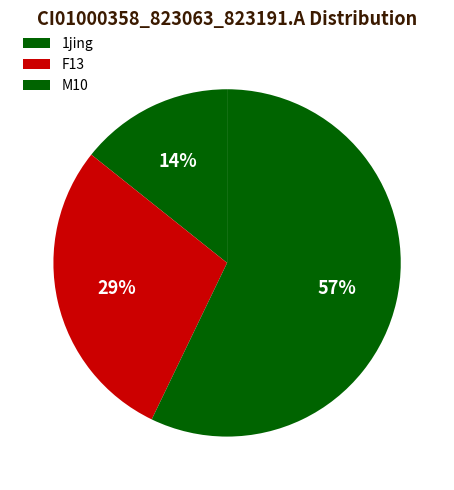

Which category has the biggest portion of the pie?

M10